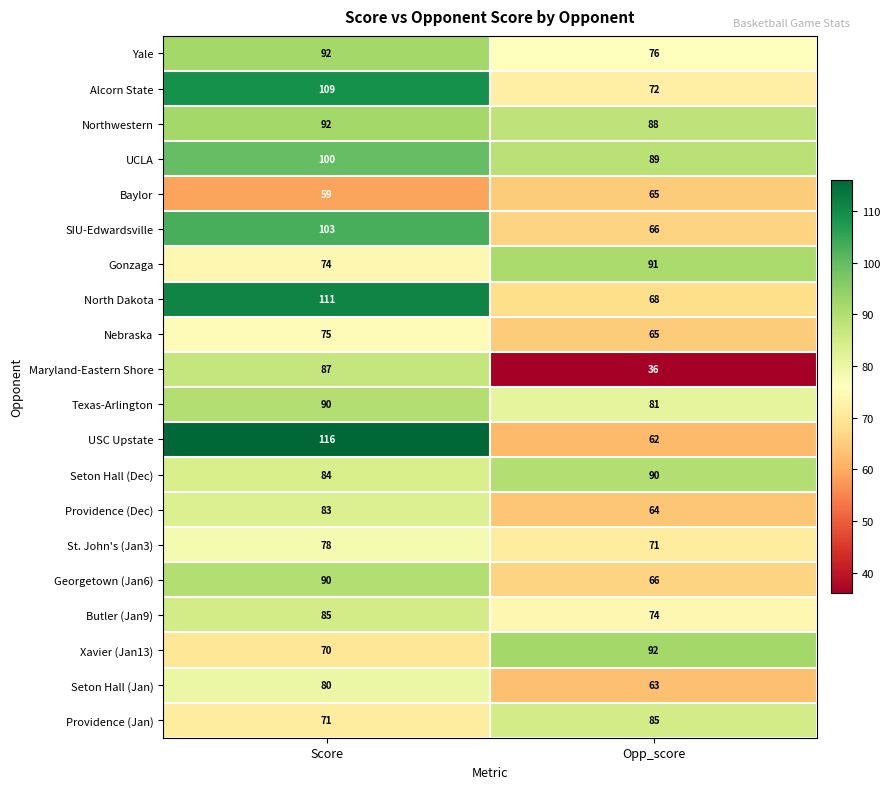

What is the difference between the highest and lowest values at Opp_score?

56